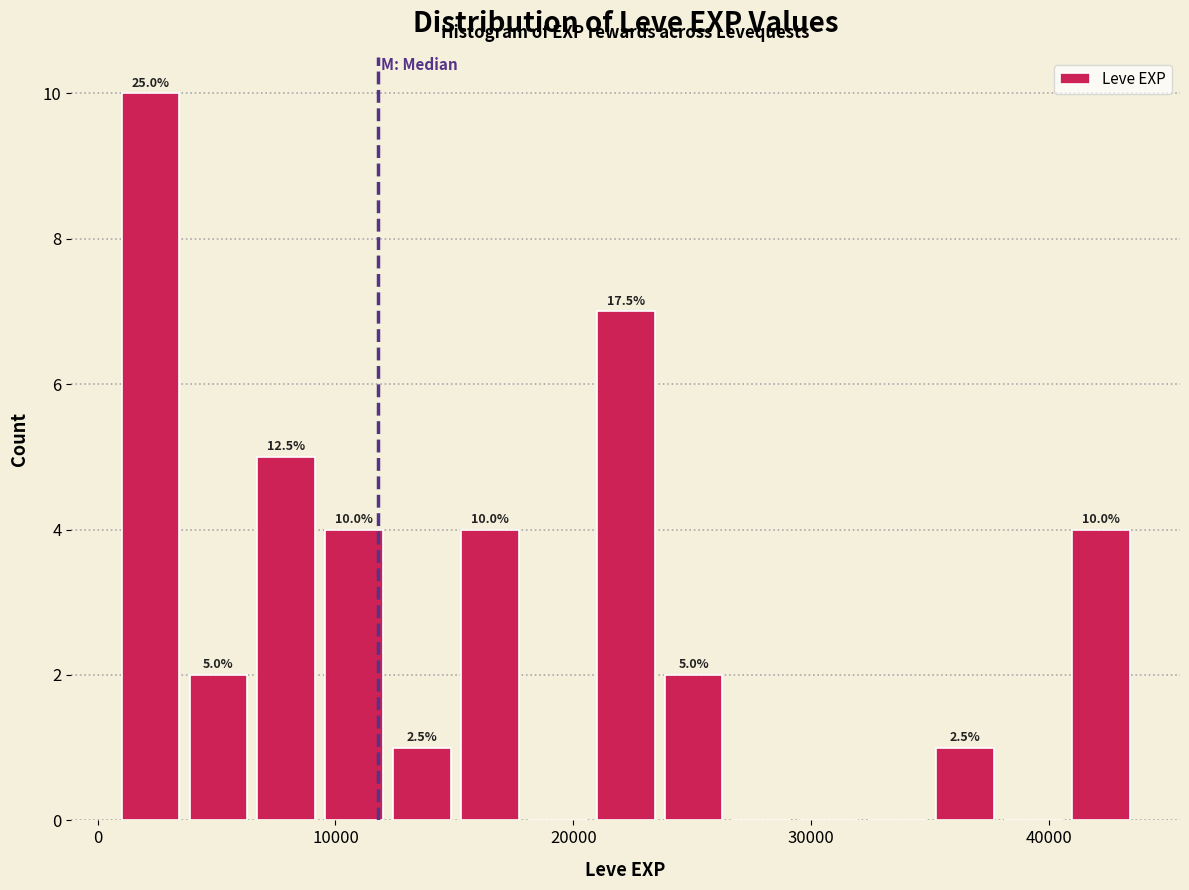

Read against the x-axis, roughly where is the centre of the tallest bar?

2000